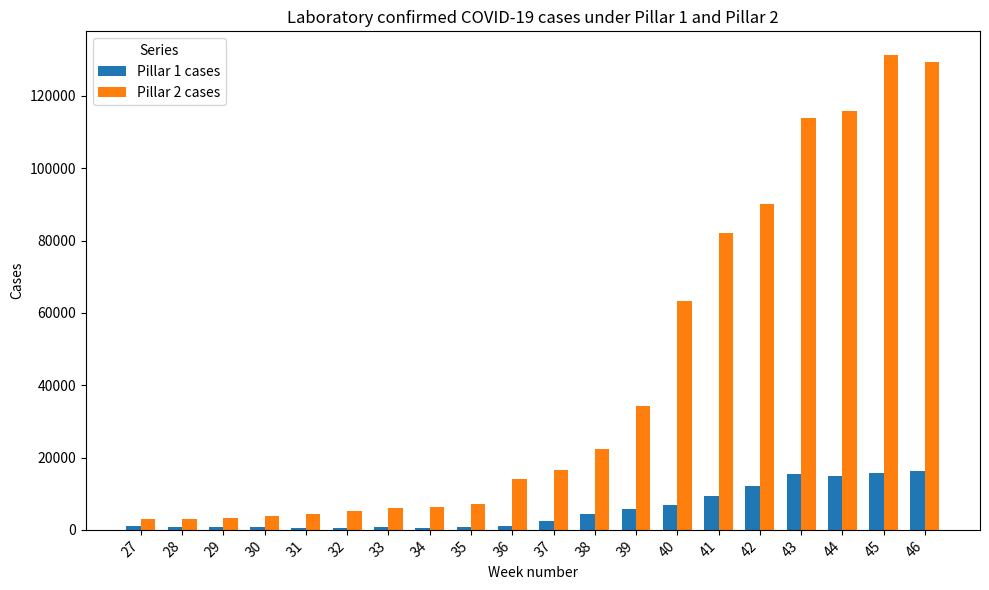

Which series has the largest total across all categories?

Pillar 2 cases